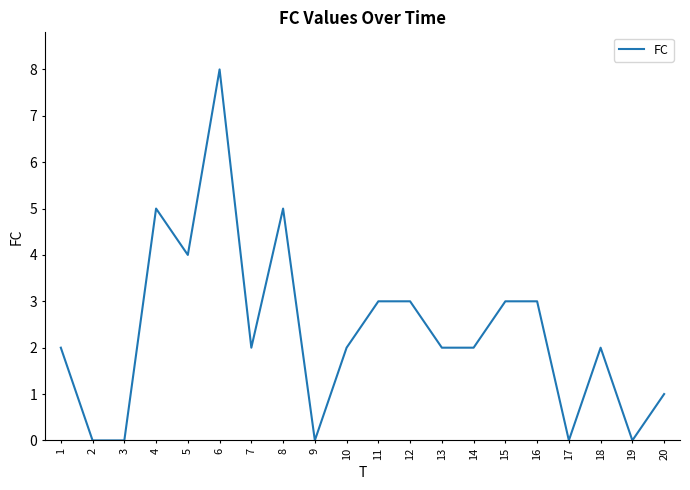

What is the difference between the maximum and minimum values?

8